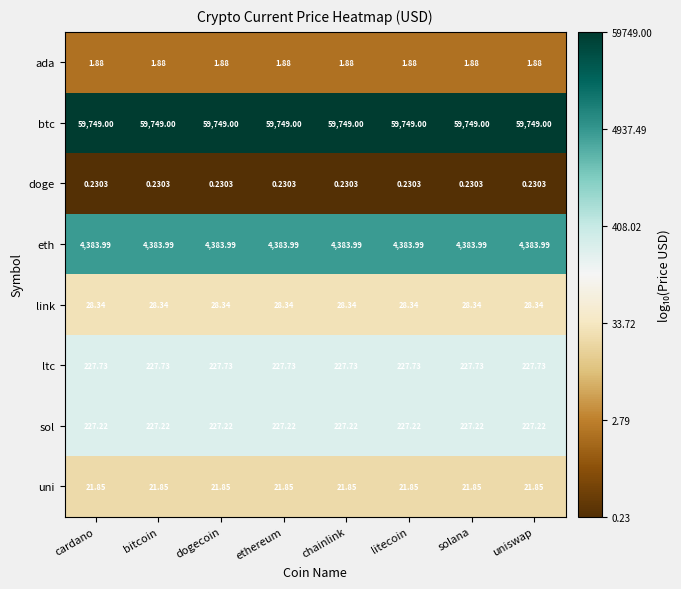

What is the greatest value displayed?

59749.0